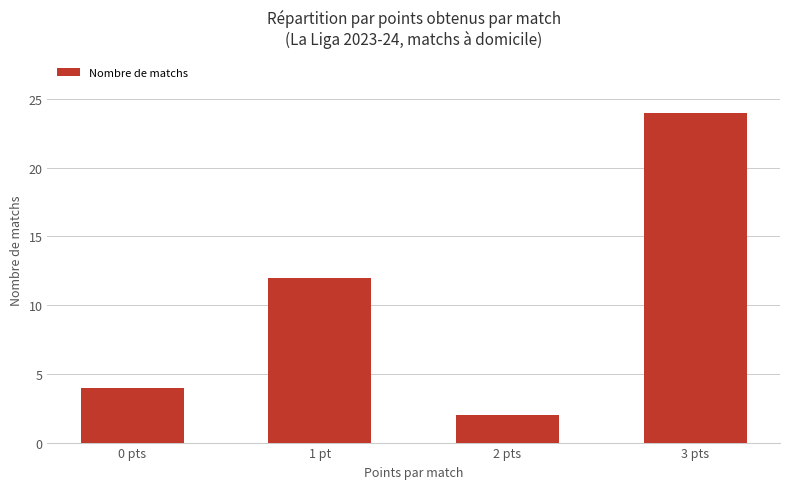

What is the difference between the values at 0 pts and 2 pts?

2